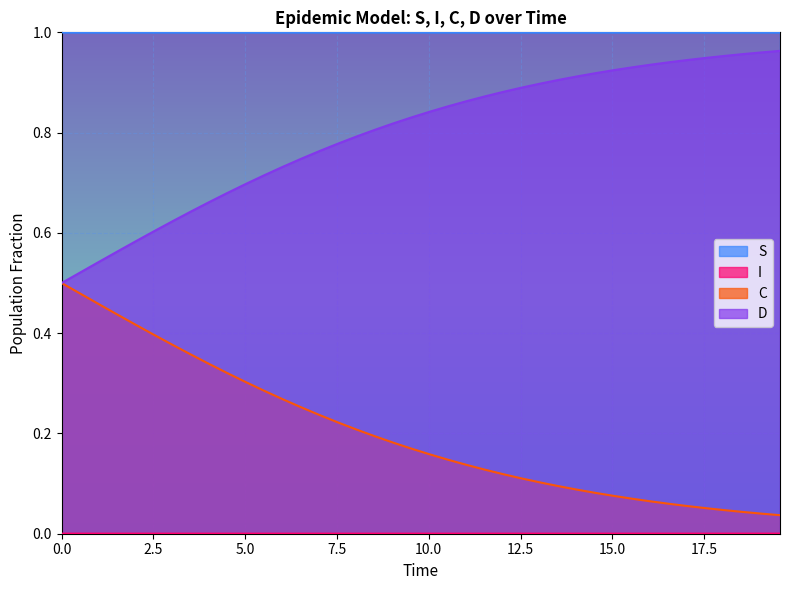

Count the number of categories in the chart.

40